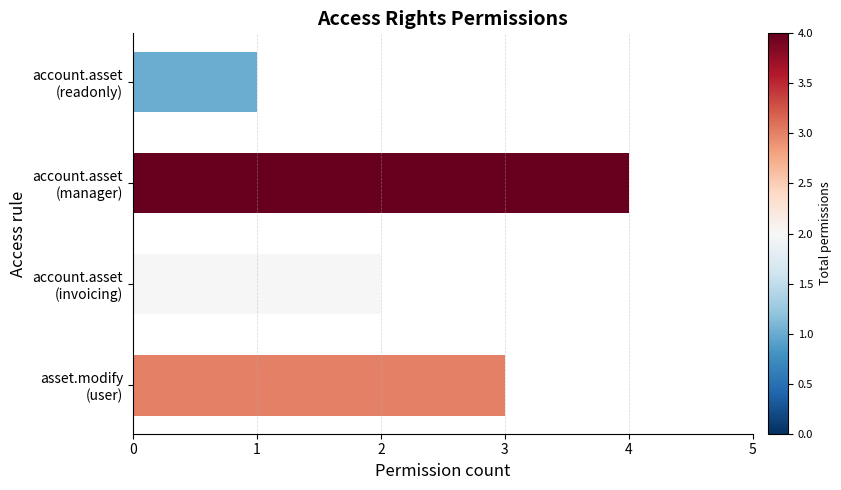

What is the sum of all values?

10